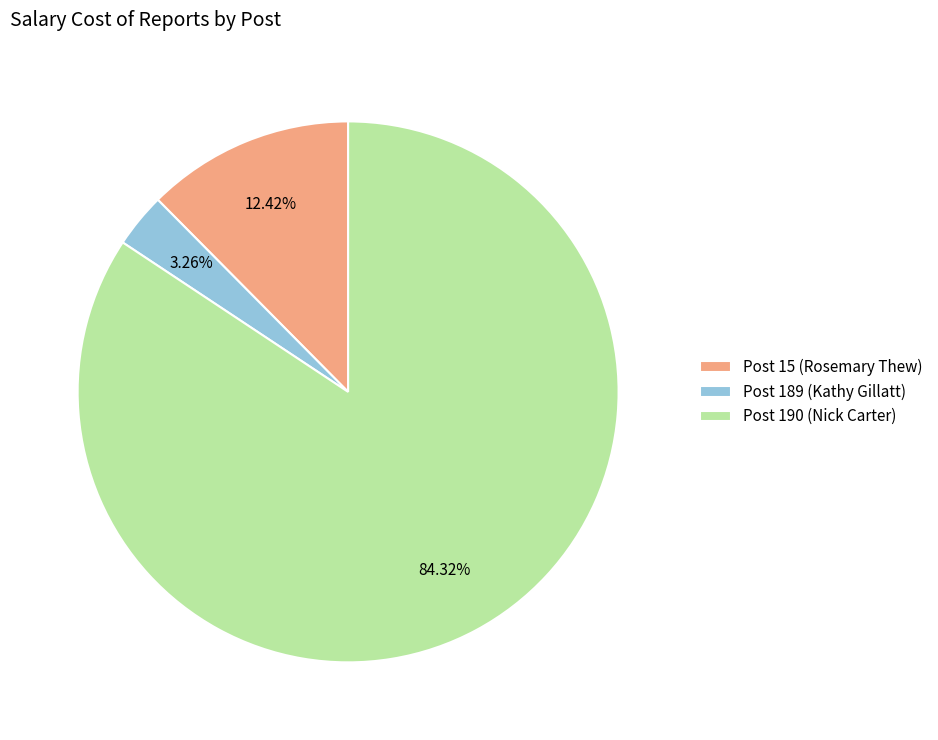

How many slices are in this pie chart?

3